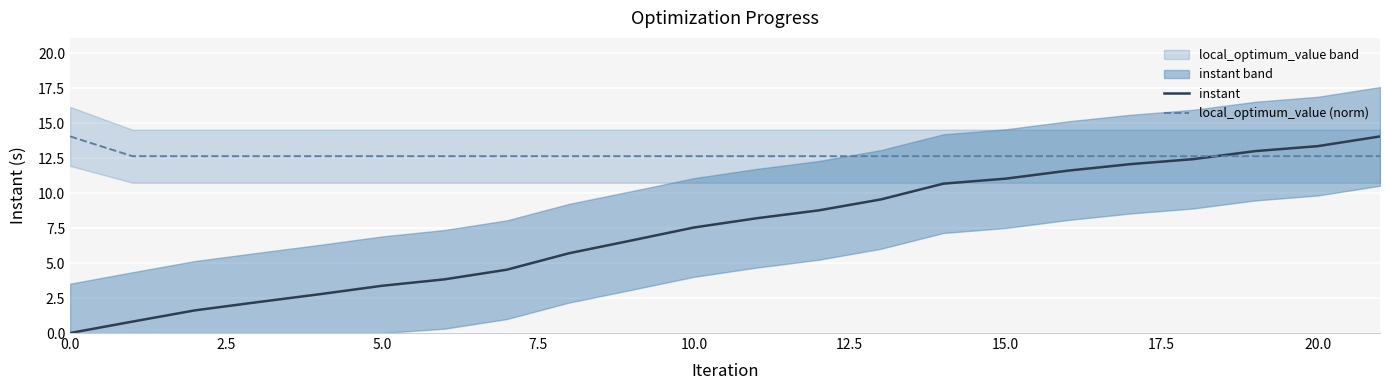

What are all the series names shown in the legend?

instant, local_optimum_value (norm)